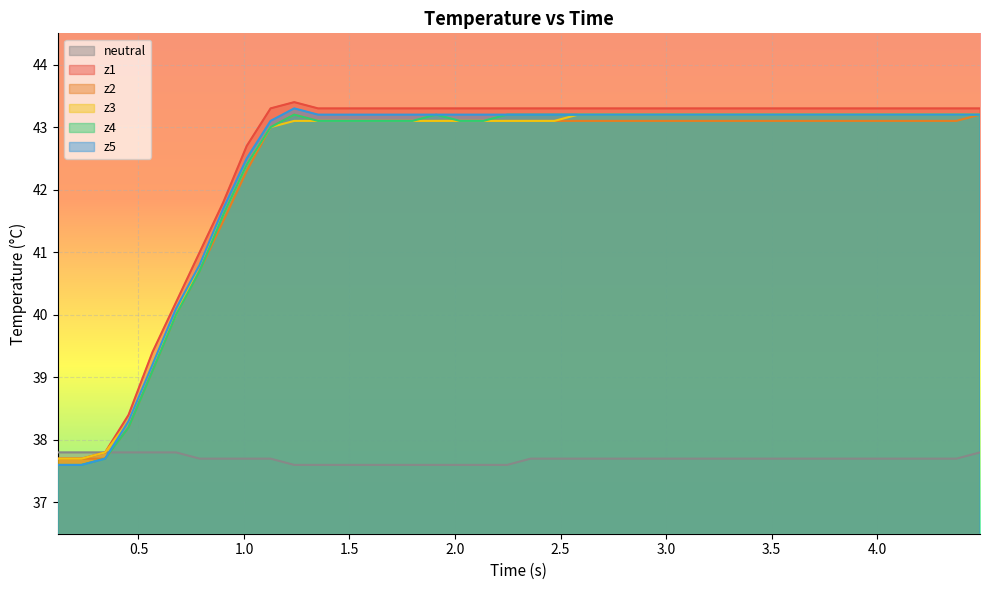

What is the smallest value displayed?

37.6